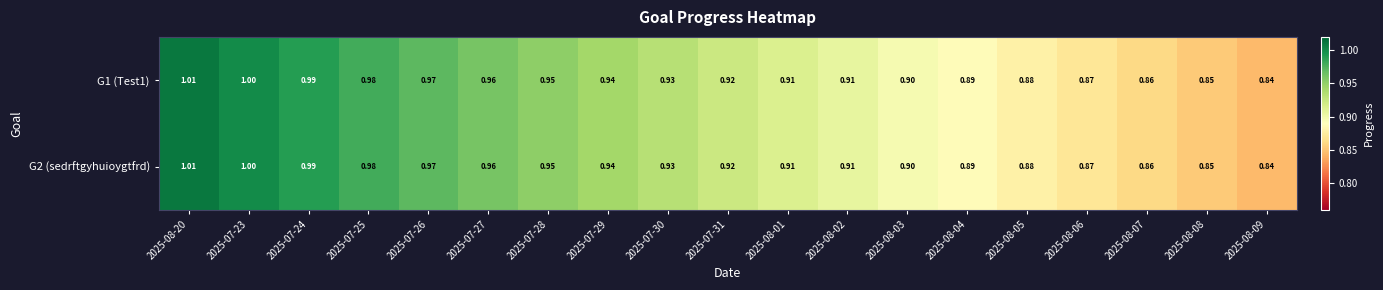

Count the number of data series in this chart.

2